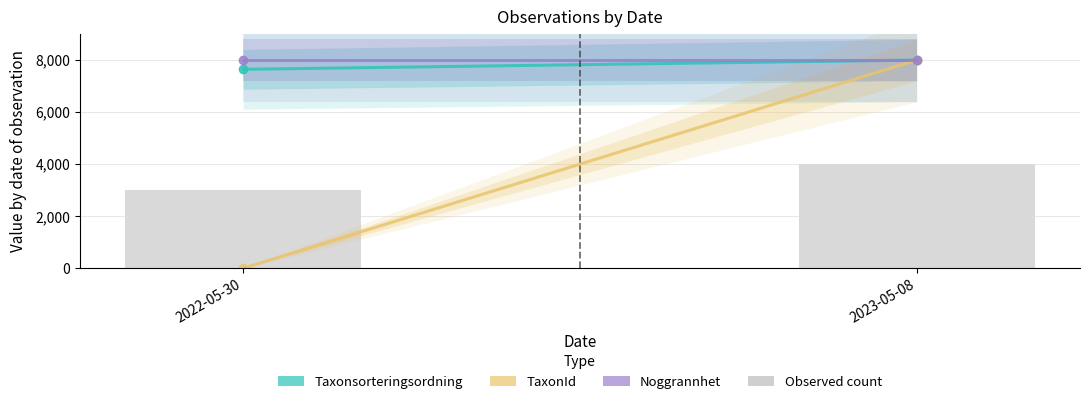

How many distinct data groups are displayed?

1